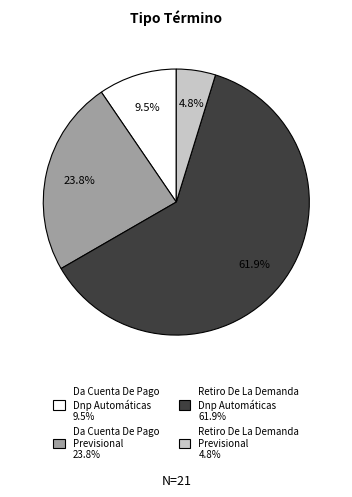

Does any single category account for the majority?

Yes